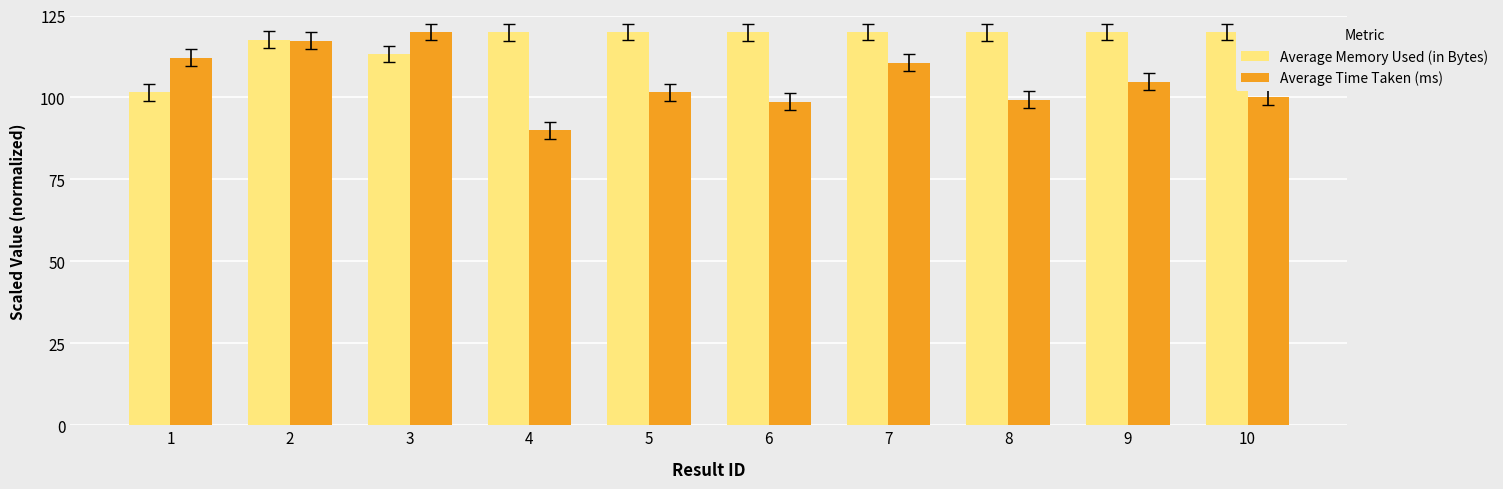

What is the maximum value for Average Memory Used (in Bytes)?

120.0